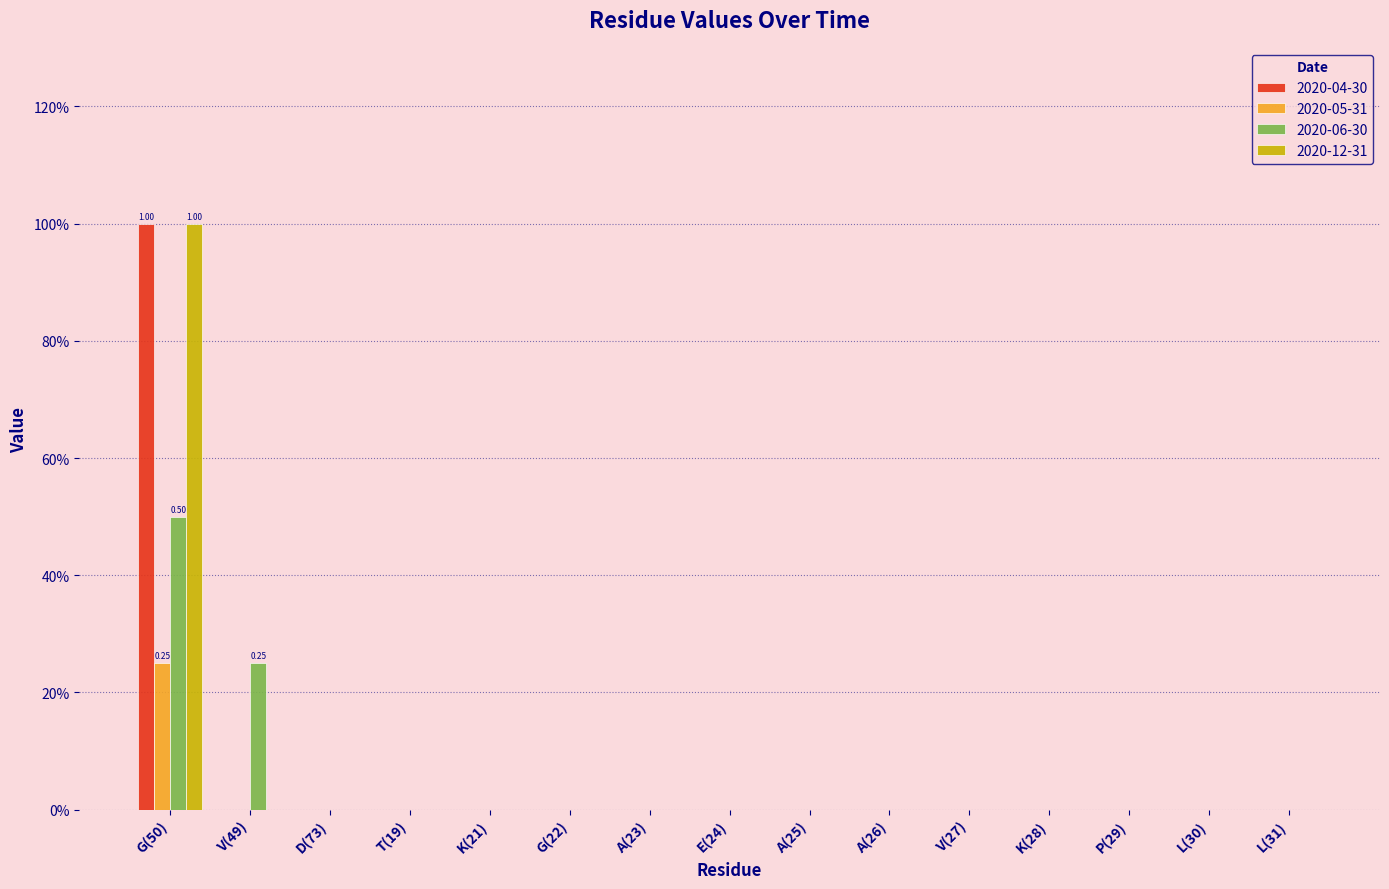

What are all the series names shown in the legend?

2020-04-30, 2020-05-31, 2020-06-30, 2020-12-31